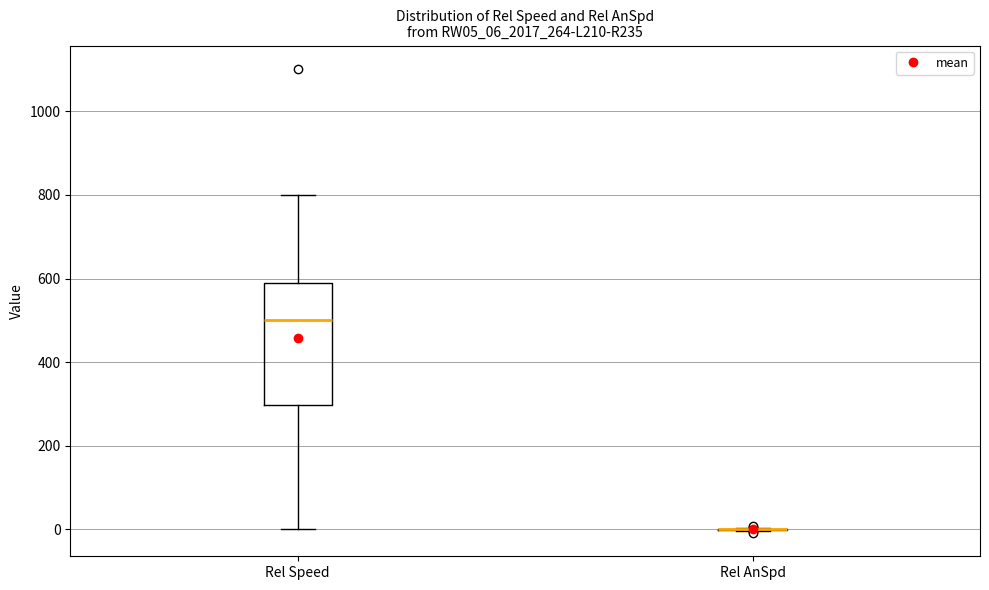

Reading left to right, transcribe this box plot: for each box, give where its median line is, the range the box spans, and where its two whiskers end, as read against the y-axis. The values are not printed on the chart, so give them approximately, as read against the axis.

Rel Speed: median 500, box 300 to 580, whiskers 0 to 800
Rel AnSpd: box collapsed to a line at 0, whiskers 0 to 0